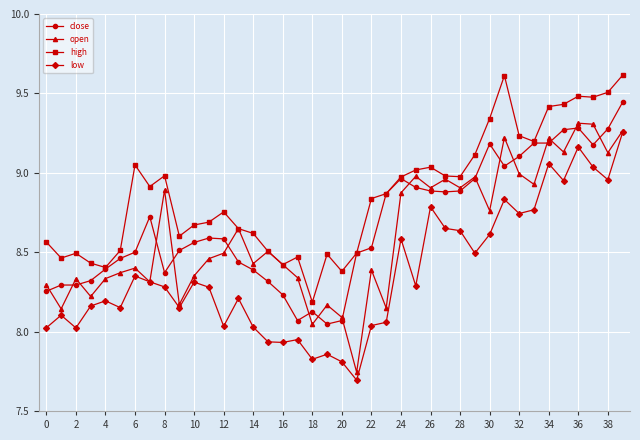

Which series has the largest total across all categories?

high